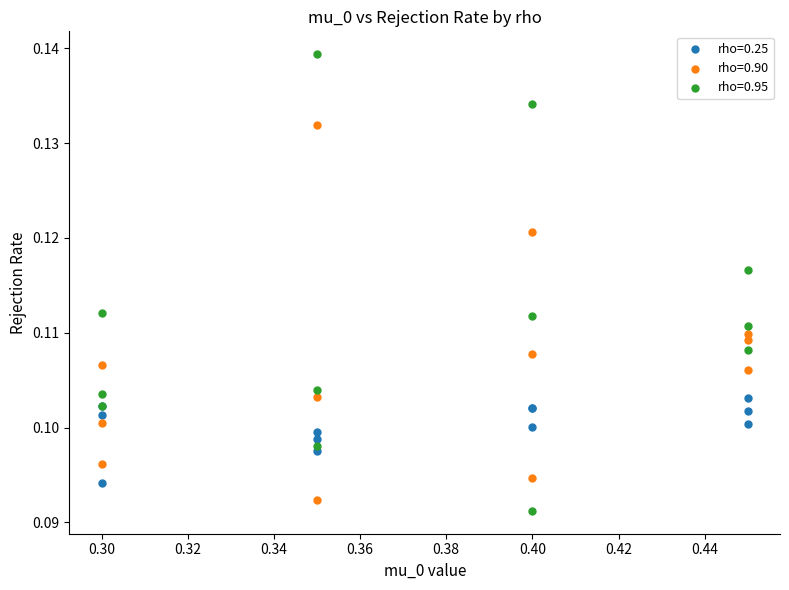

Which series reaches the minimum Y coordinate?

rho=0.95